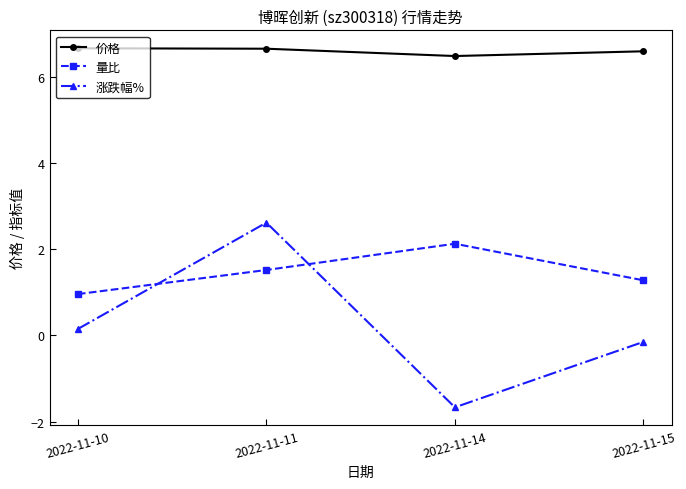

The value of 量比 at 2022-11-15 is 0.4. True or false?

False